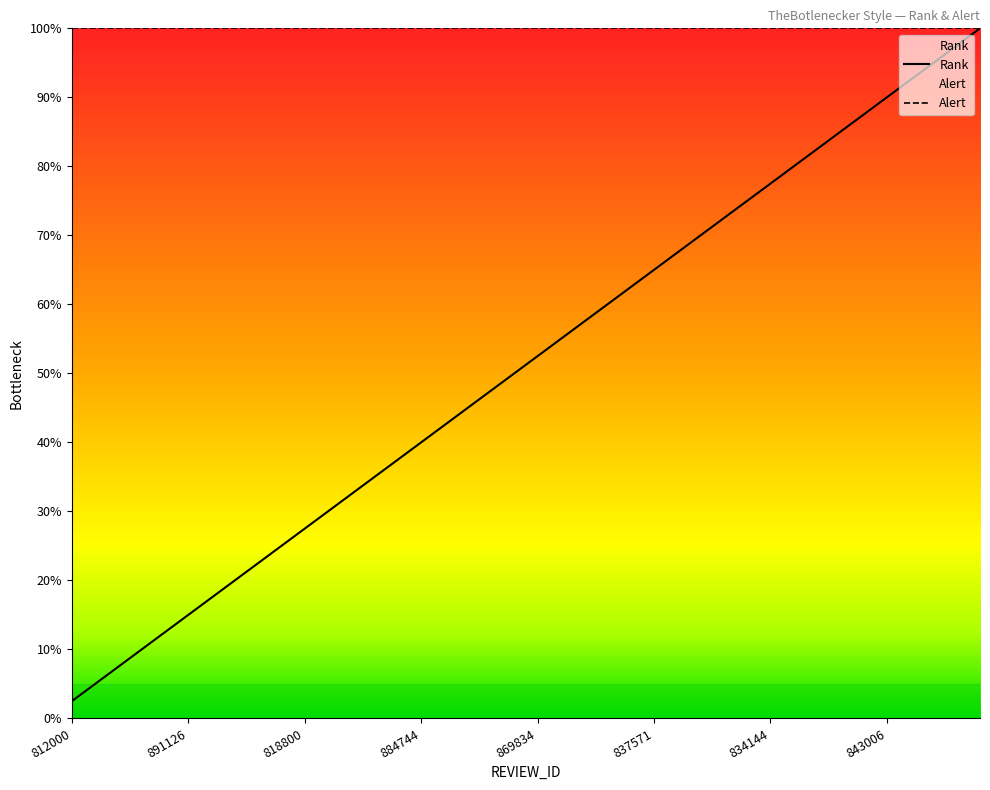

What is the smallest value displayed?

2.5